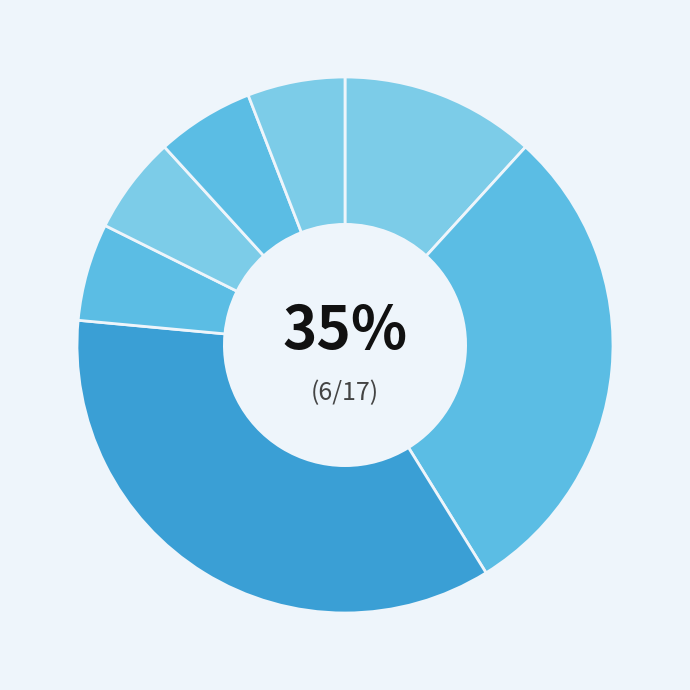

How many slices are in this pie chart?

7